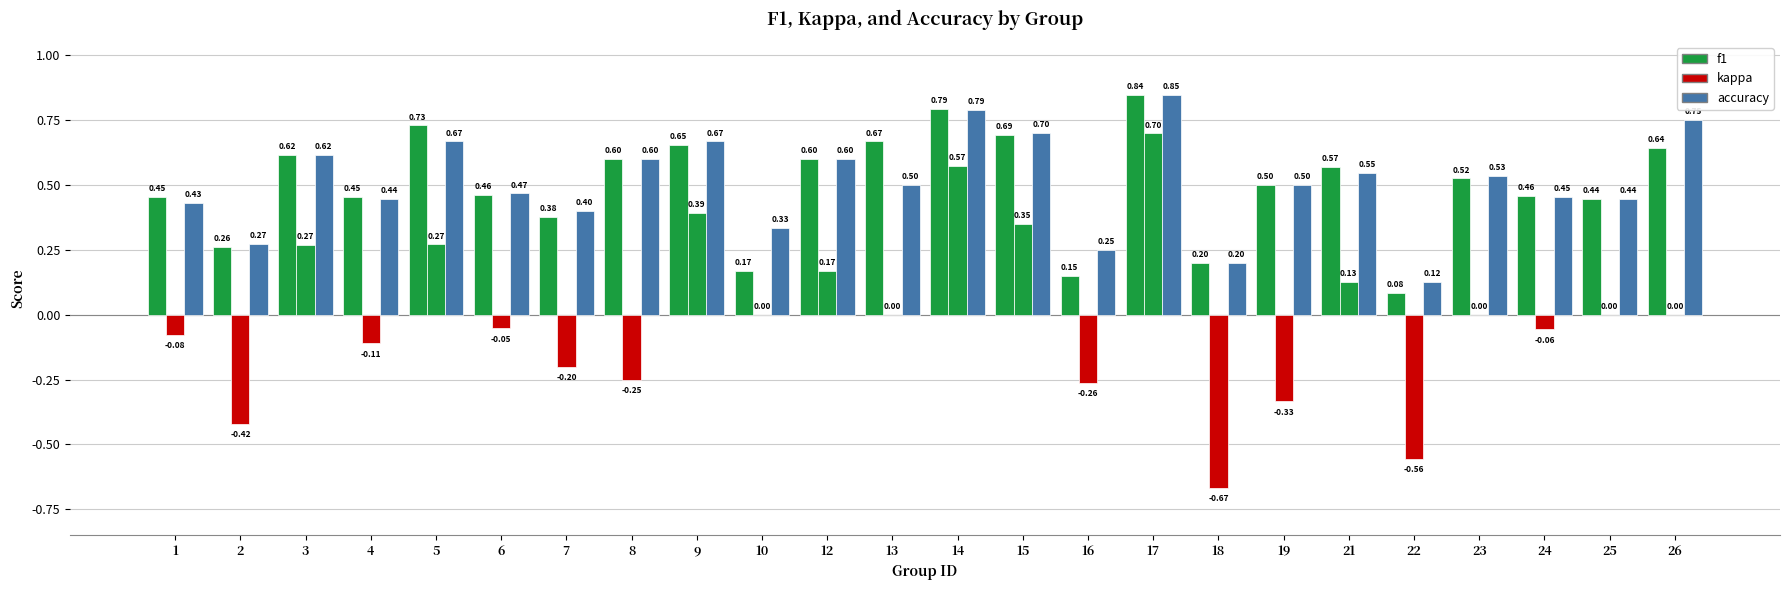

How many groups of bars are there?

24